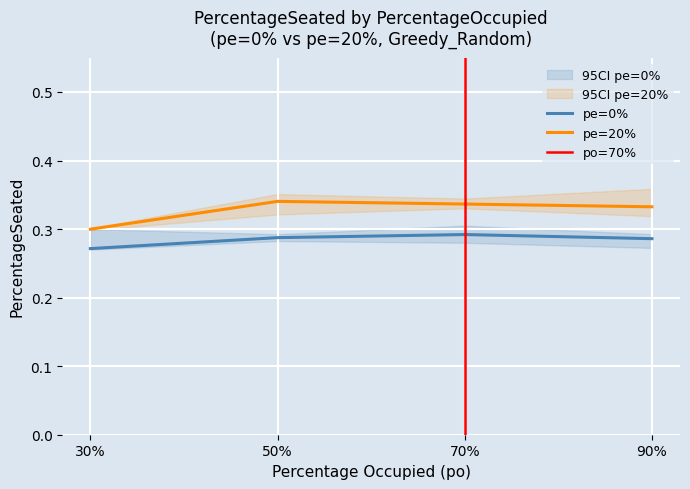

True or false: PercentageSeated_pe0 and PercentageSeated_pe20 intersect in this chart.

False